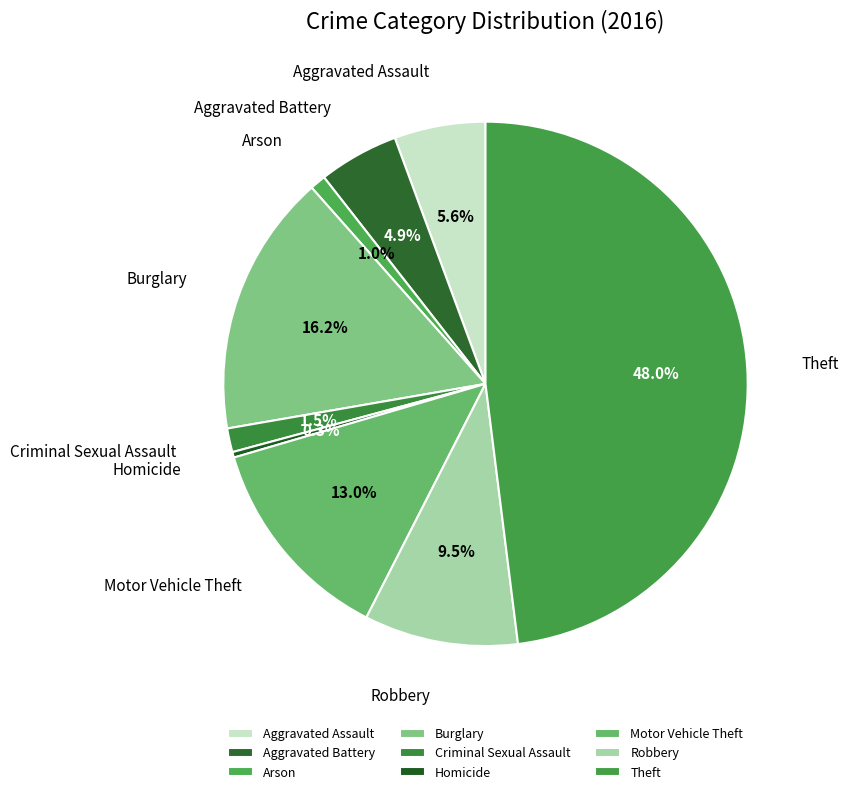

To the nearest percent, what percentage of the pie is Burglary?

16%